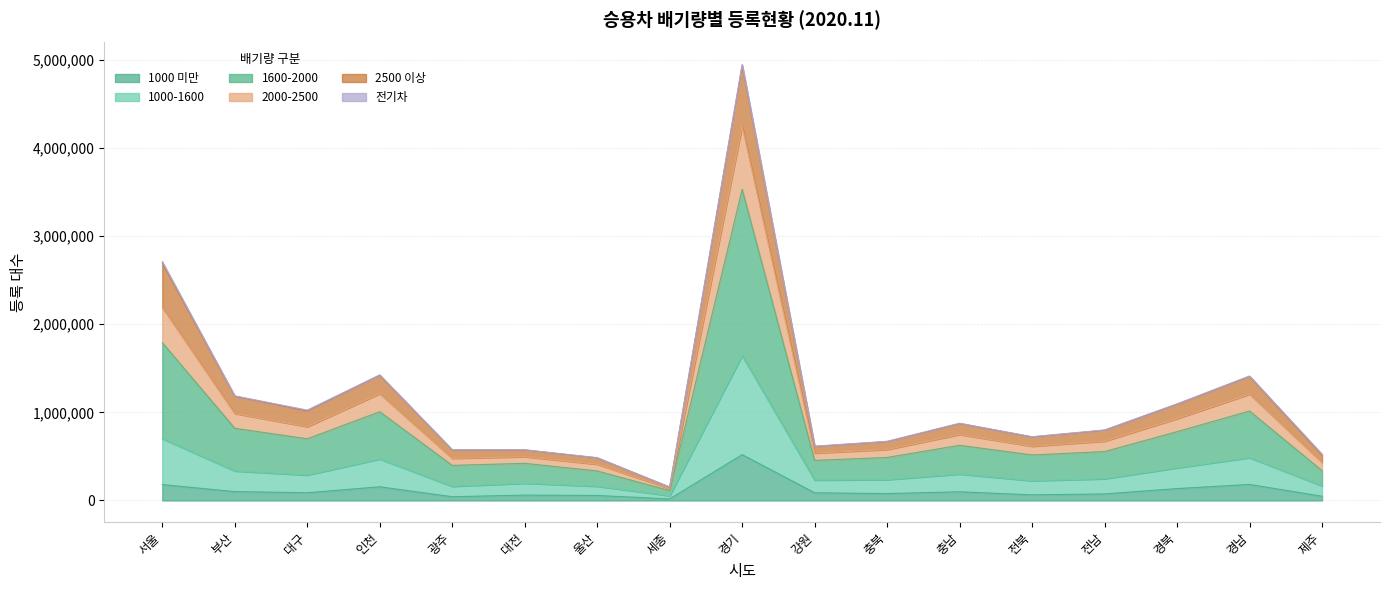

The value of 1000-1600 at 경기 is 1732839. True or false?

False